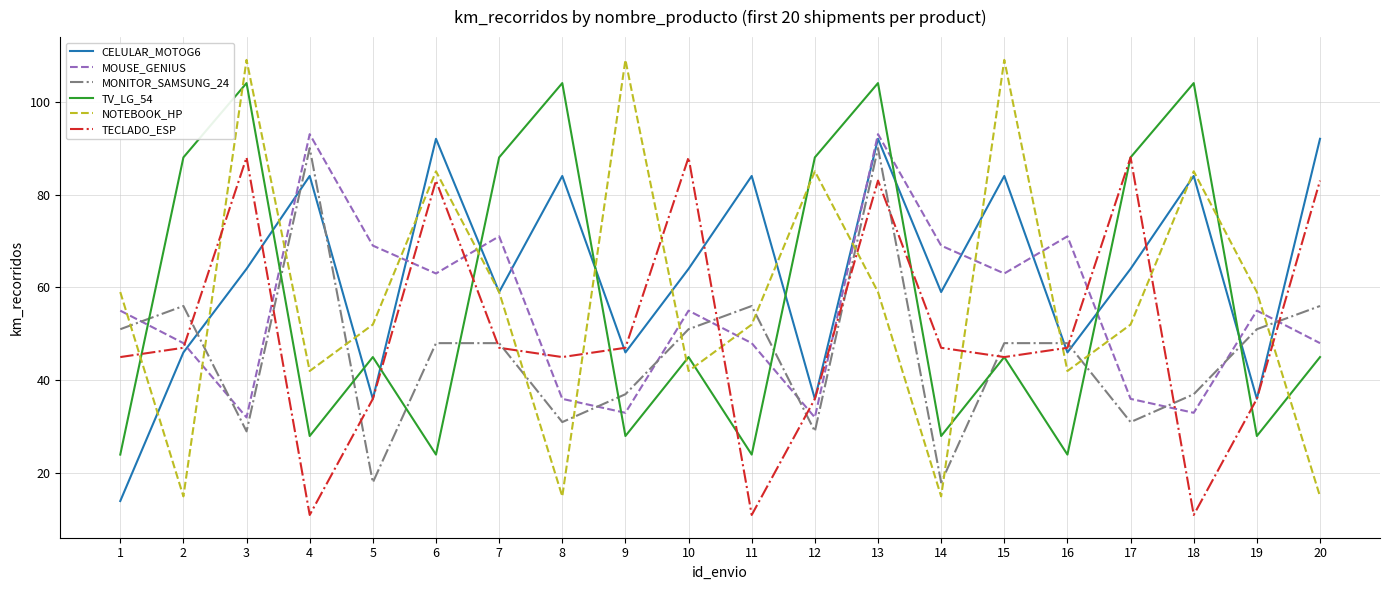

Does the chart have visible grid lines?

Yes